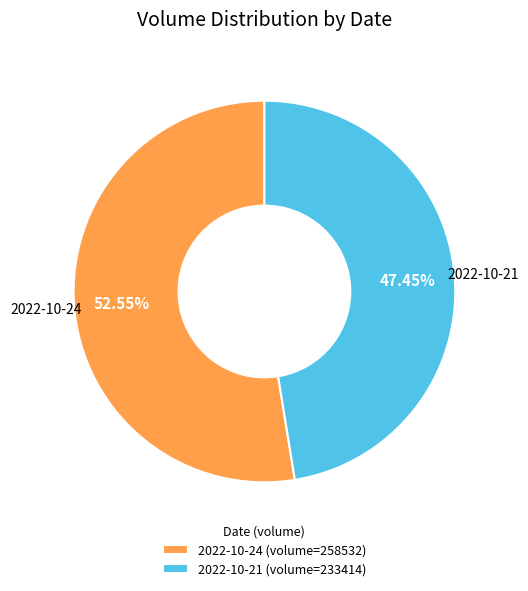

Rank the categories by value from lowest to highest.

2022-10-21, 2022-10-24